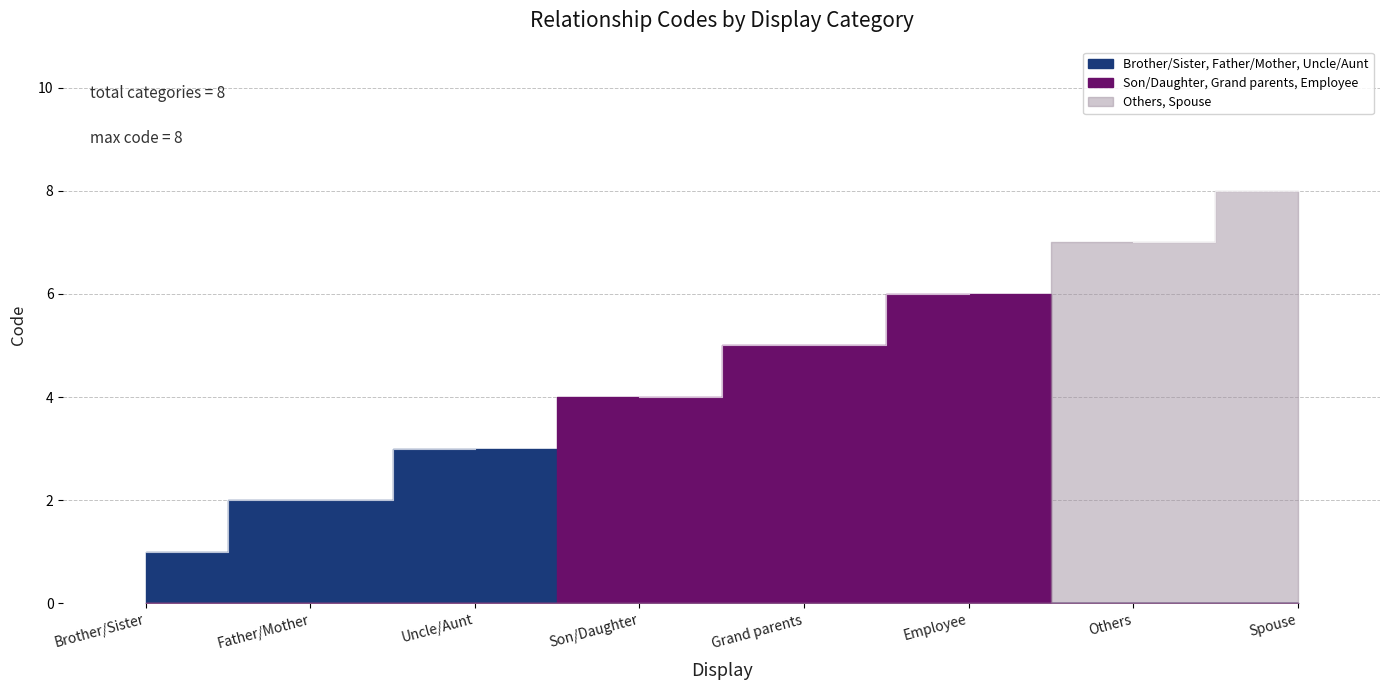

What is the greatest value displayed?

8